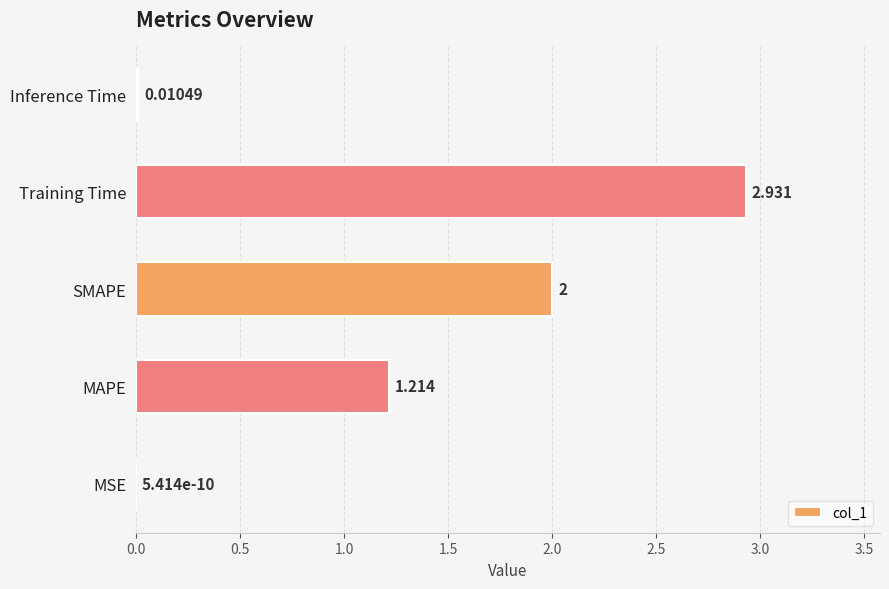

Count the number of data series in this chart.

1